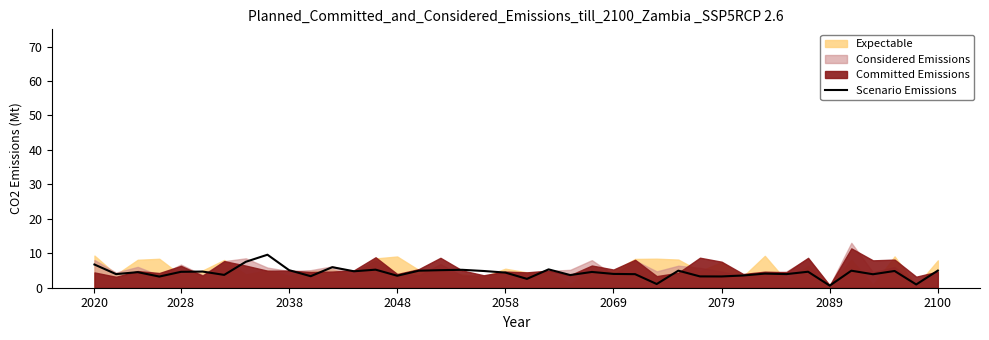

How many values exceed 4?

24